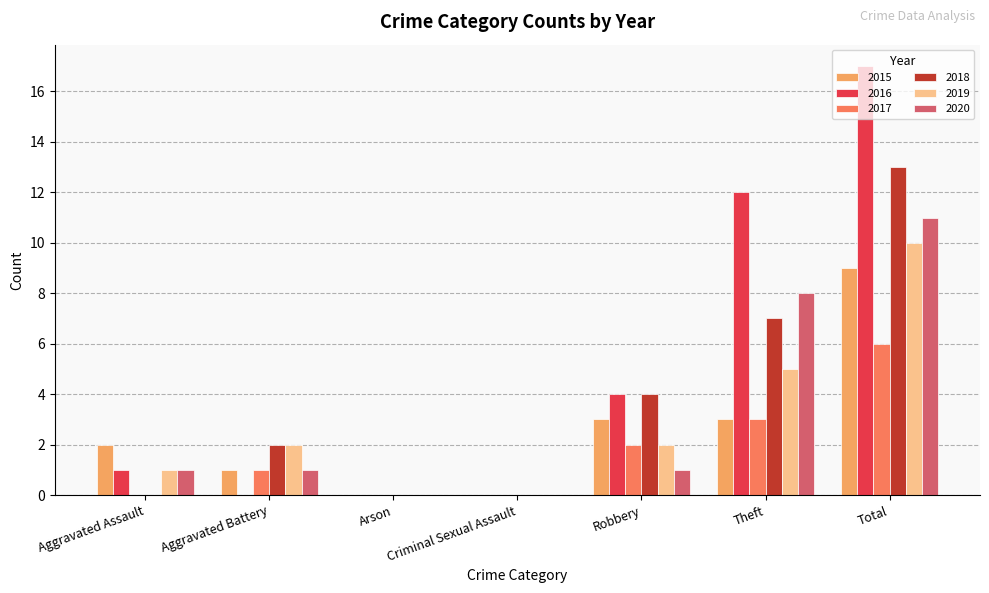

Between Aggravated Battery and Total, which series saw the biggest shift?

2016